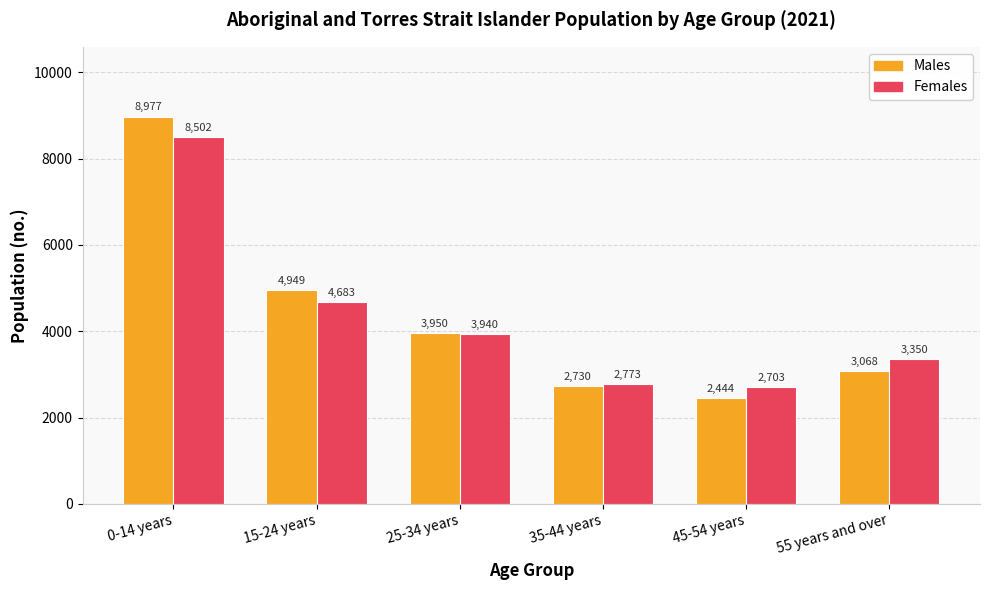

What is the total value across all series at 55 years and over?

6418